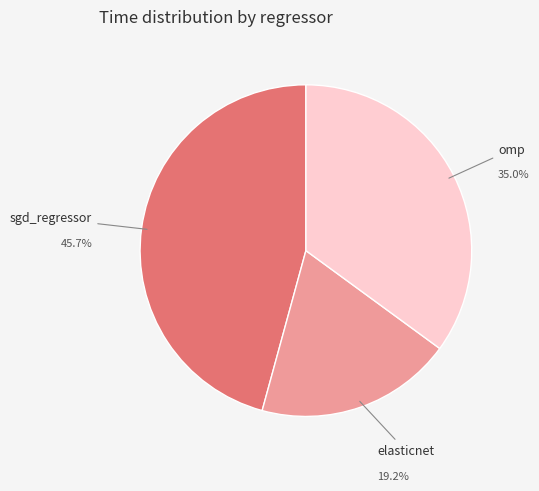

Is there any slice that represents more than half of the pie?

No